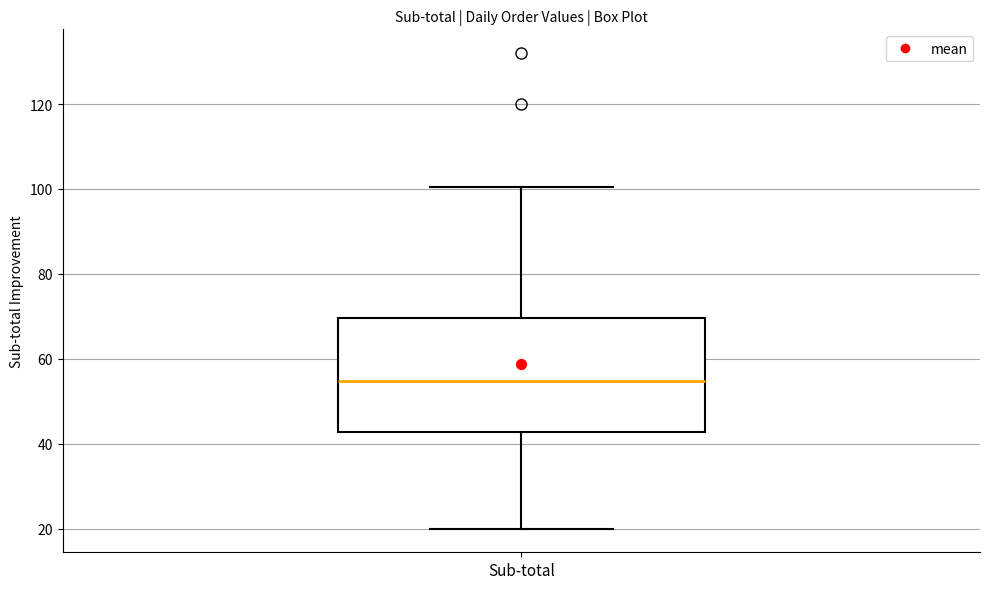

Read this box plot against the y-axis: the position of the median line, the range covered by the box, and the ends of both whiskers. The values are not printed on the chart, so give them approximately, as read against the axis.

median 54, box 42 to 70, whiskers 20 to 100